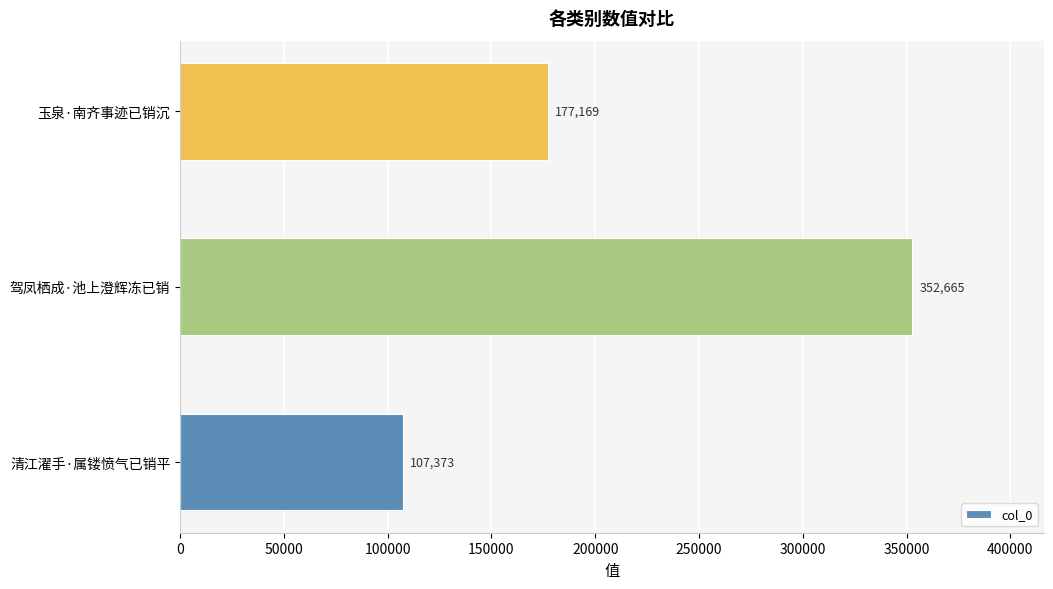

Count the number of data series in this chart.

1